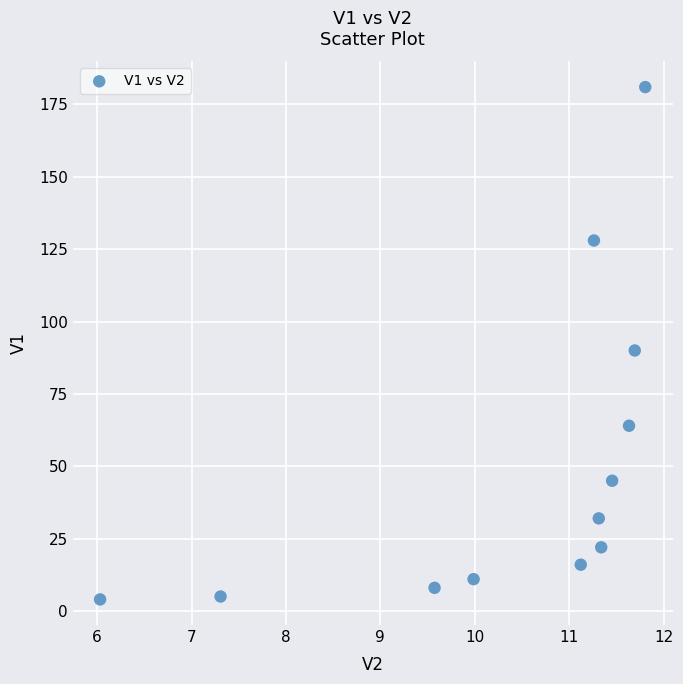

What Y value in the scatter plot is closest to 92?

90